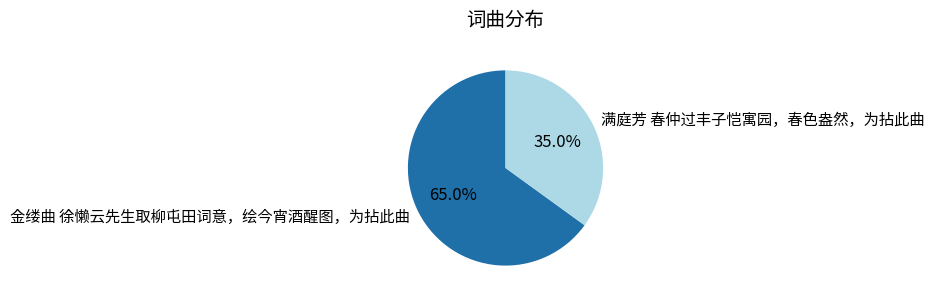

How many slices are in this pie chart?

2